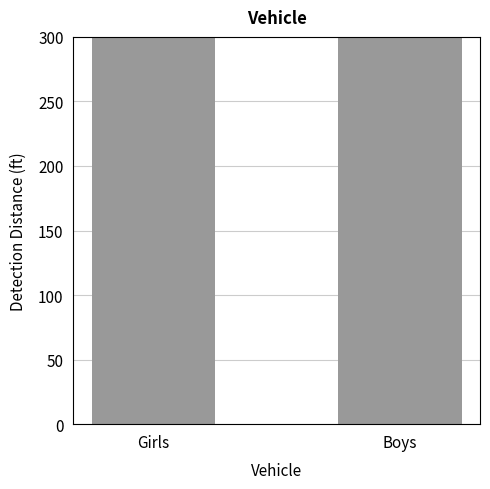

True or false: the data shows 4373 at Boys.

True